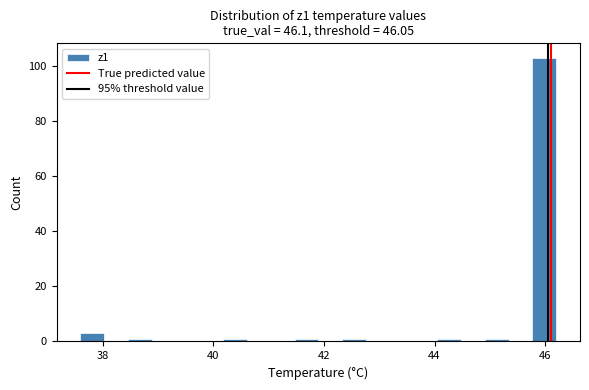

Read against the x-axis, roughly where is the centre of the tallest bar?

46.0